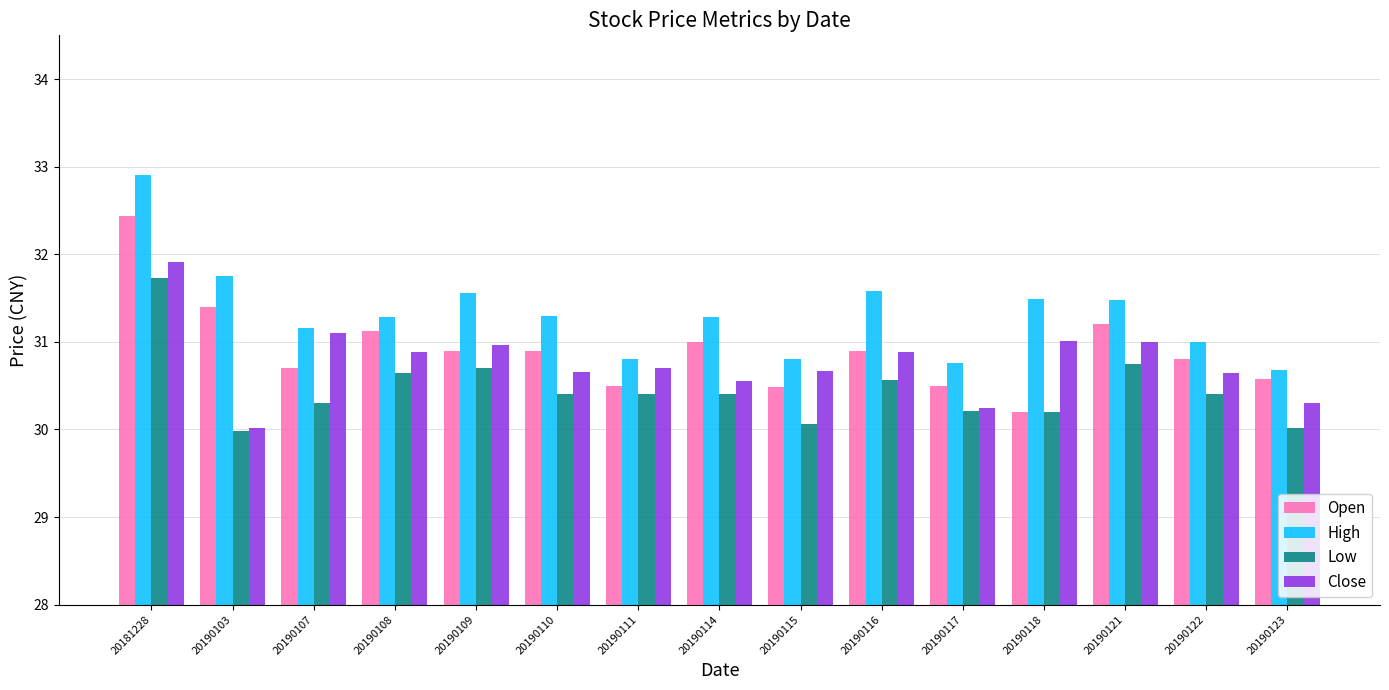

How many bars are there in total?

60